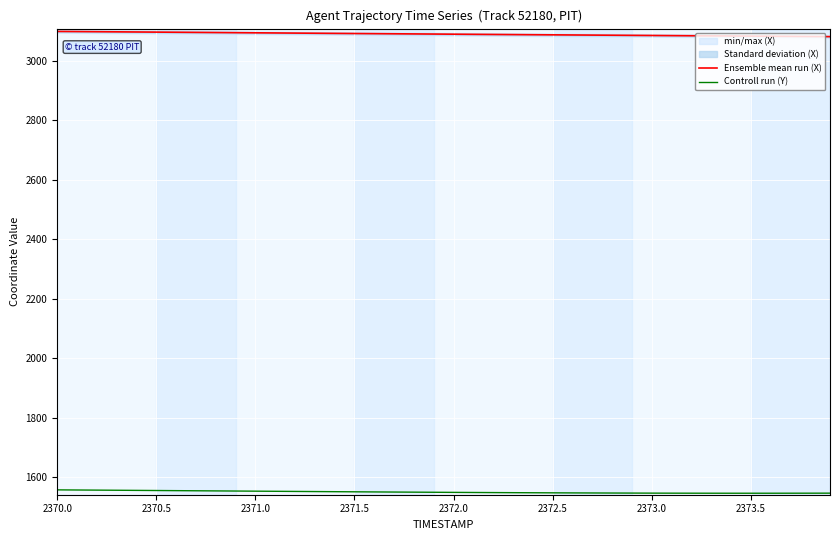

What are all the series names shown in the legend?

Ensemble mean run (X), Controll run (Y)